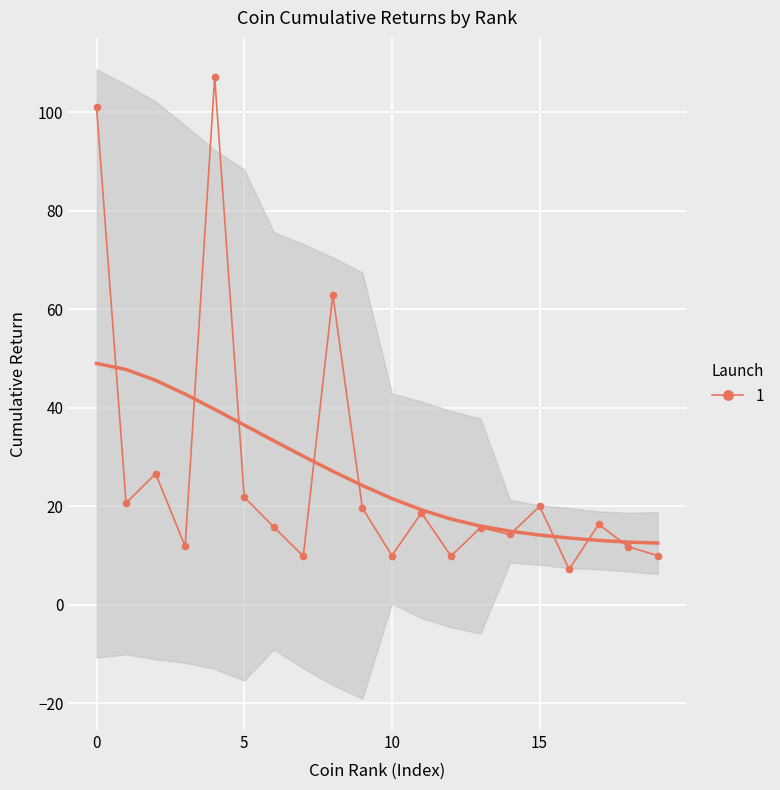

What is the value of the 6th point from the left?

21.9